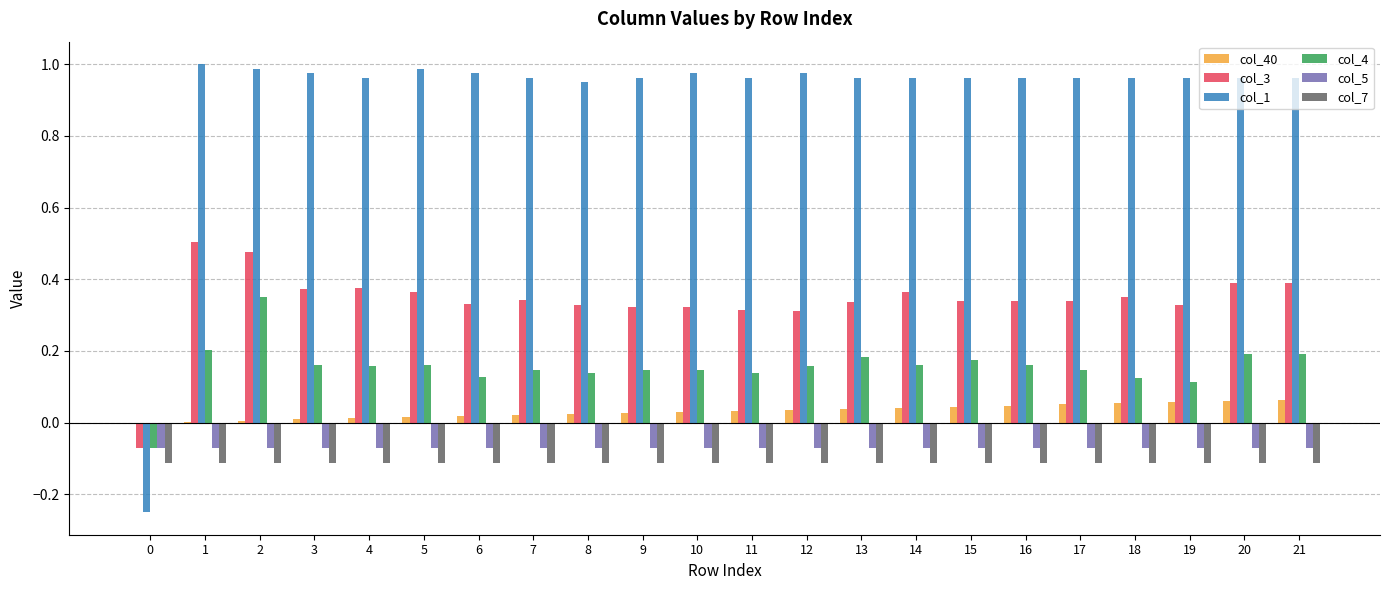

Which series has the largest total across all categories?

col_1